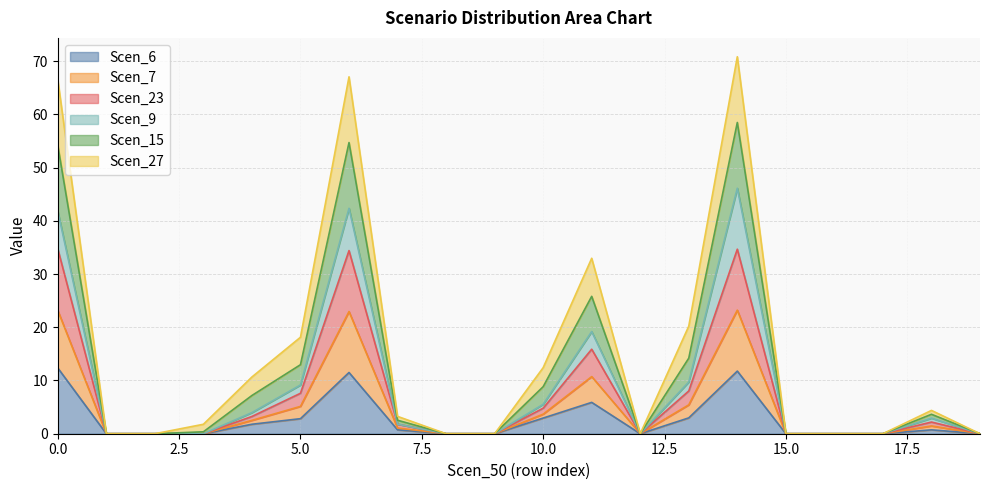

Does the chart have visible grid lines?

Yes